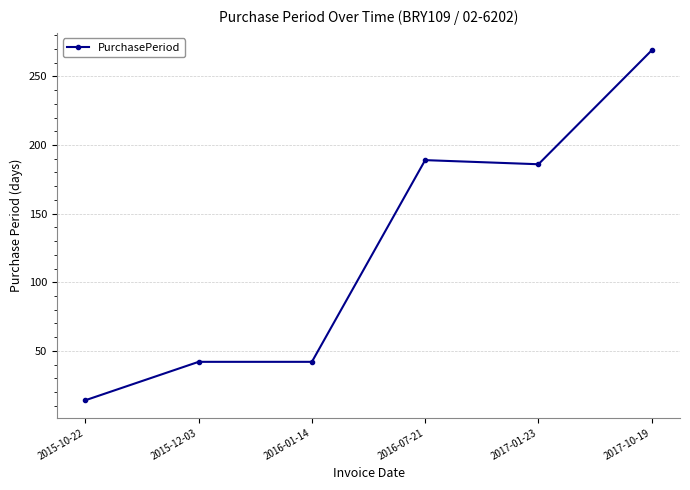

What is the value of the 3rd point from the left?

42